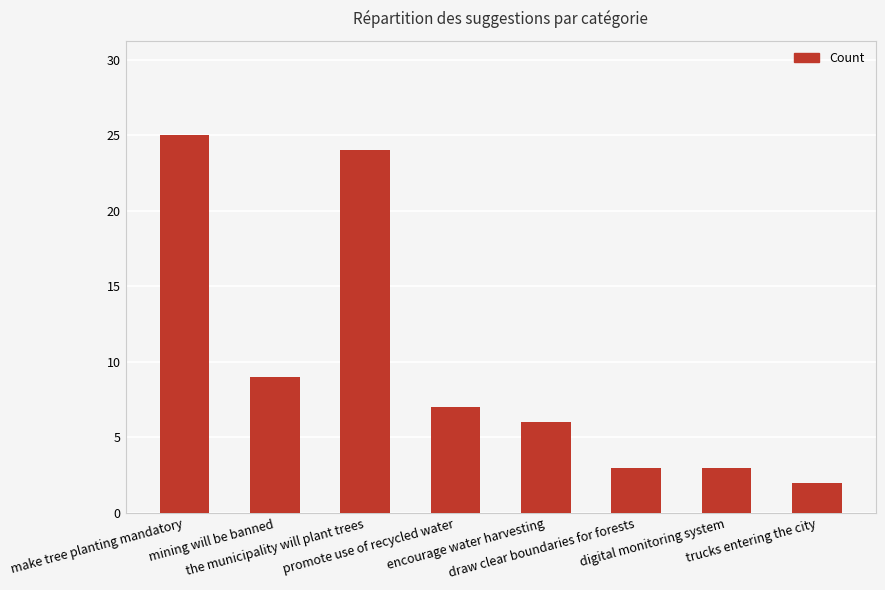

What is the difference between the second highest and second lowest values?

21